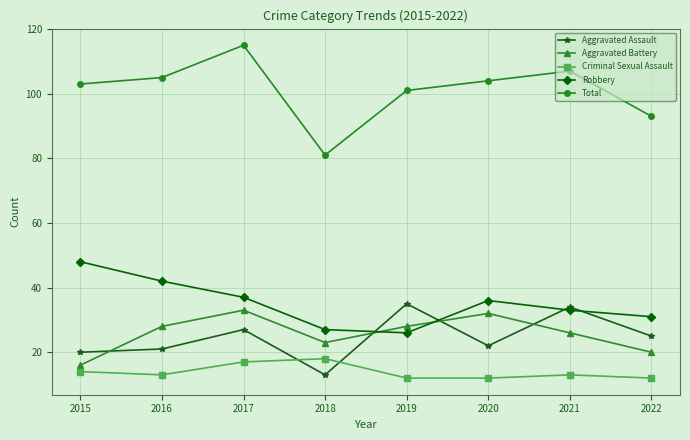

Where is Robbery nearest to the value 37?

2017